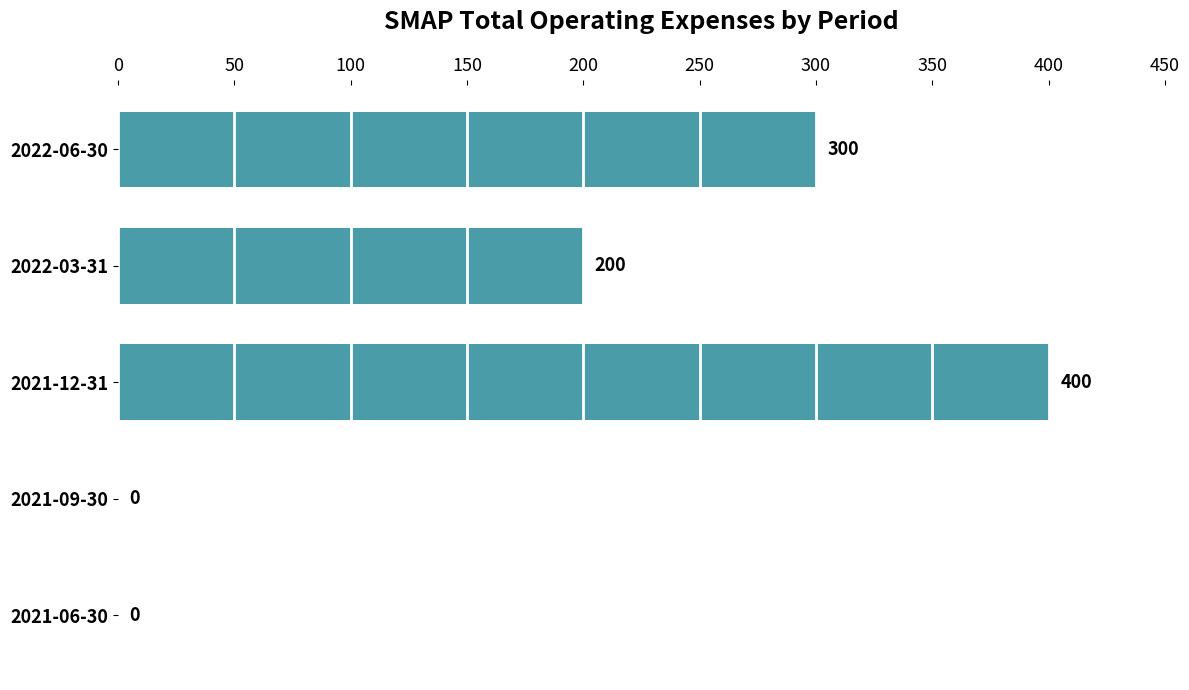

What is the sum of all values?

900